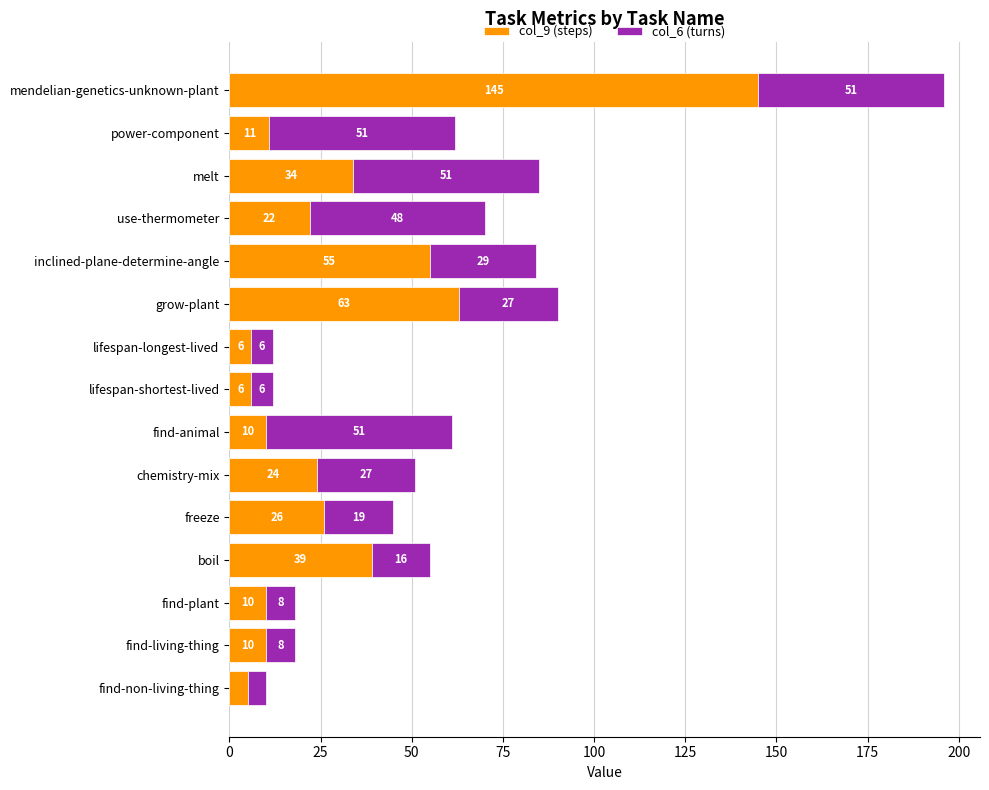

Count the number of data series in this chart.

2